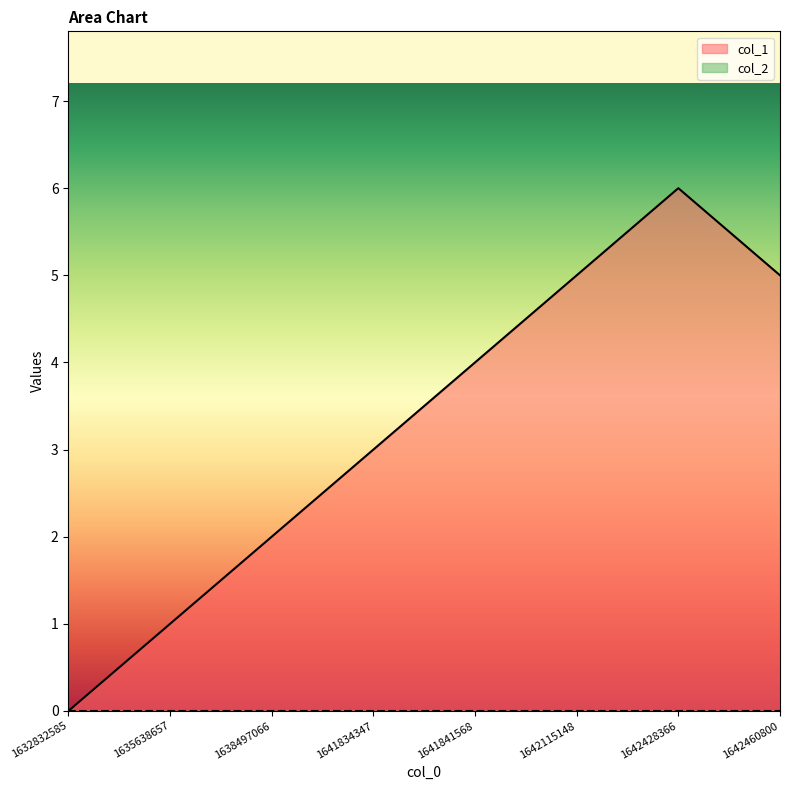

How many values are between 2 and 5?

5